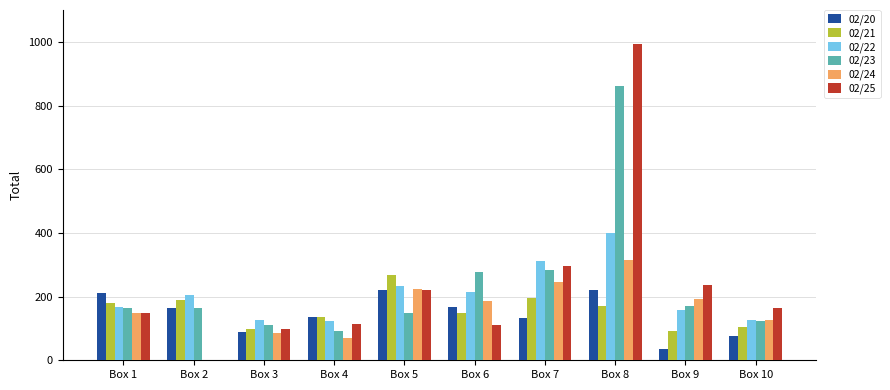

How many data points does each series have?

10